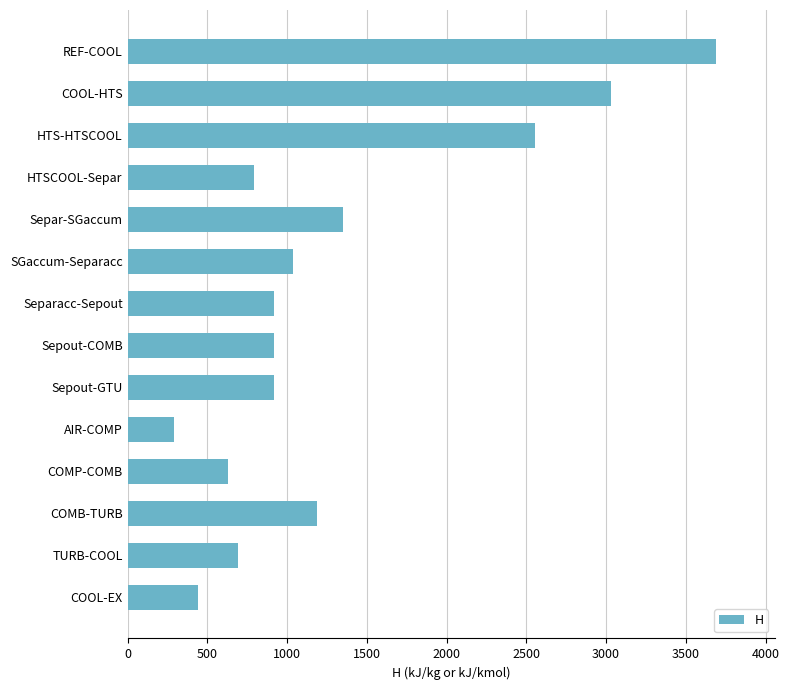

Read the value at Separacc-Sepout.

915.8